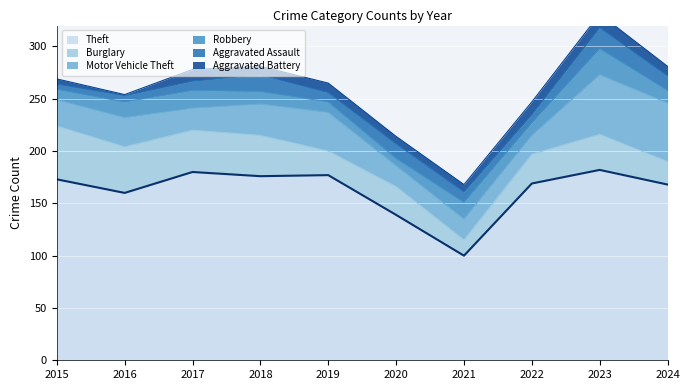

What is the difference between the maximum and minimum values in the Robbery series?

18